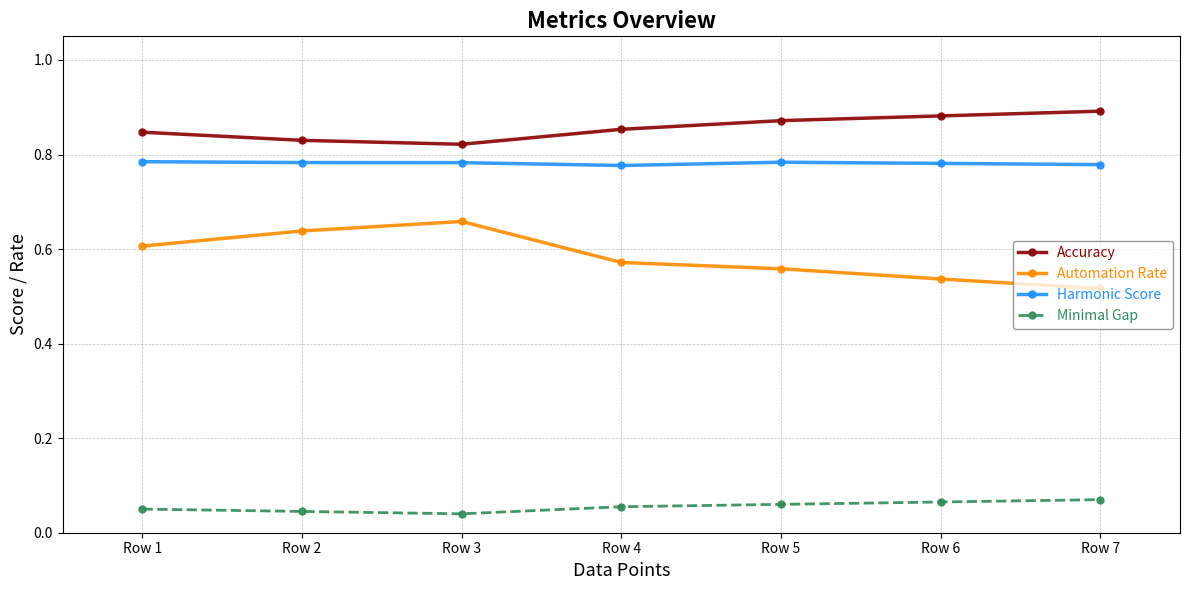

Which series has the largest range (max minus min)?

Automation Rate